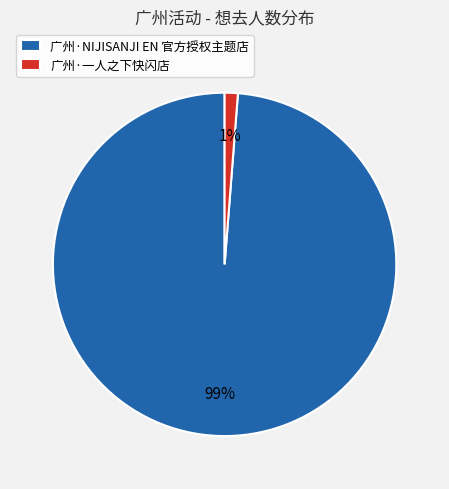

Is it true that 广州·NIJISANJI EN 官方授权主题店 is 99% of the pie?

True